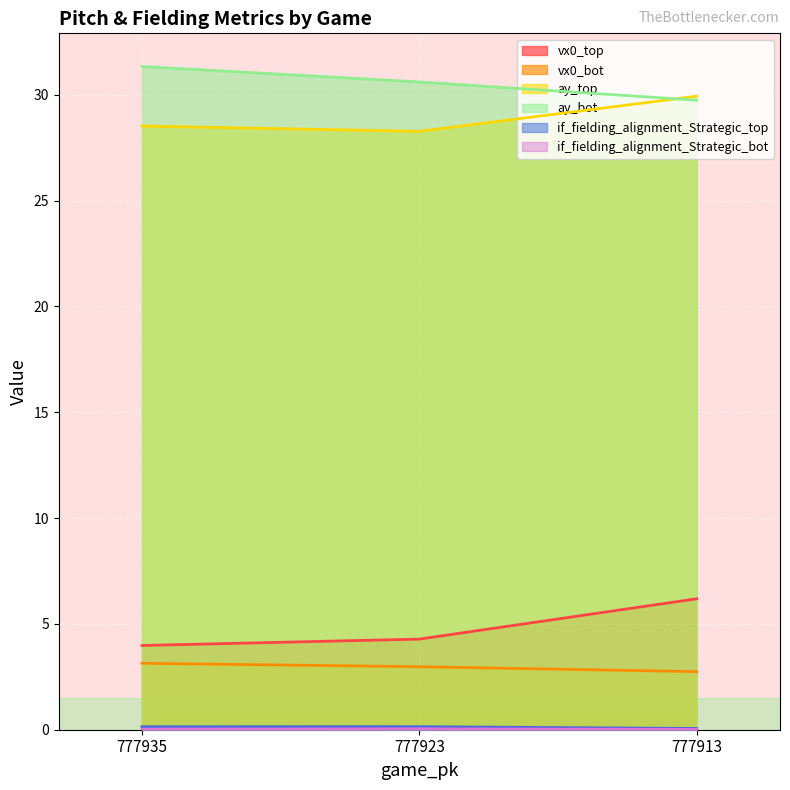

Count the if_fielding_alignment_Strategic_bot values in the range 0 to 1.

3